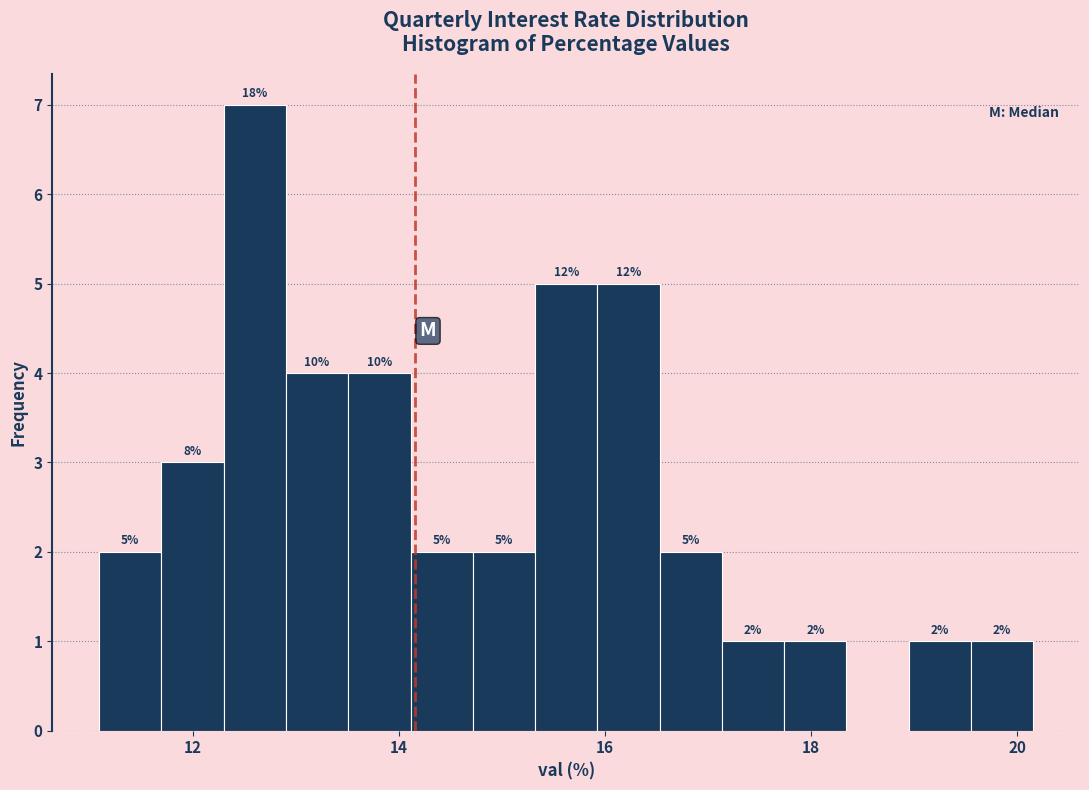

Read against the x-axis, roughly where is the centre of the tallest bar?

12.6